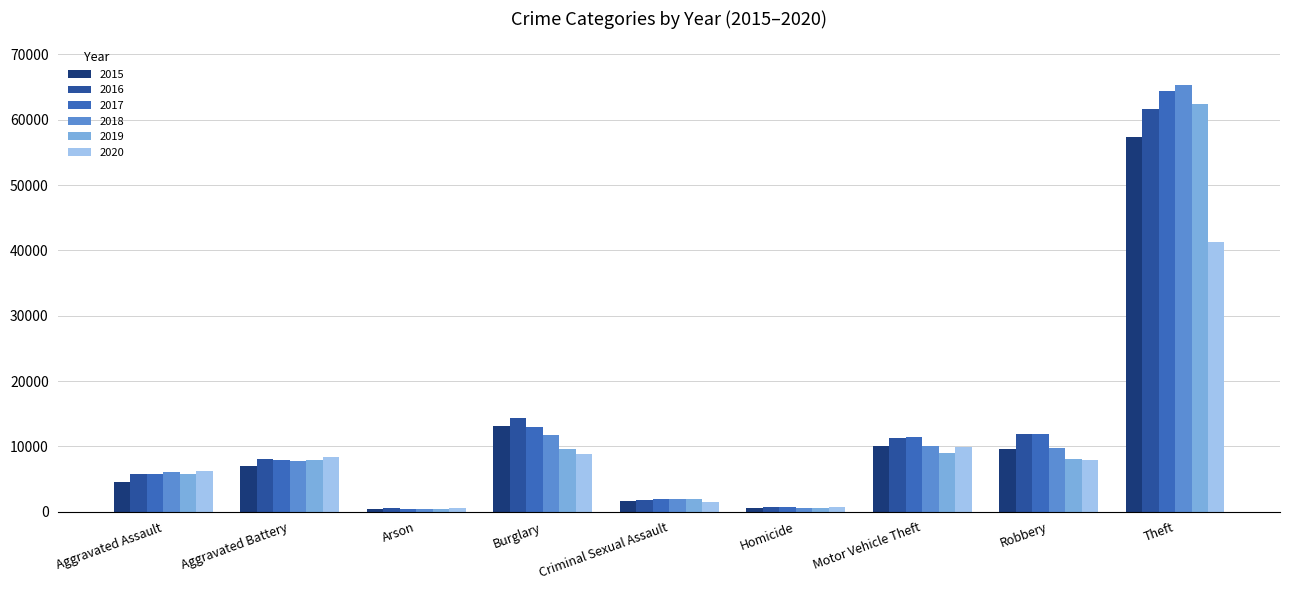

What position from the left is Homicide?

6